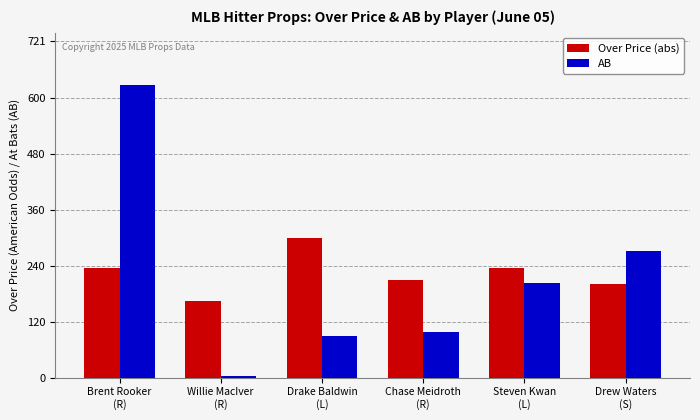

What position from the right is Brent Rooker
(R)?

6